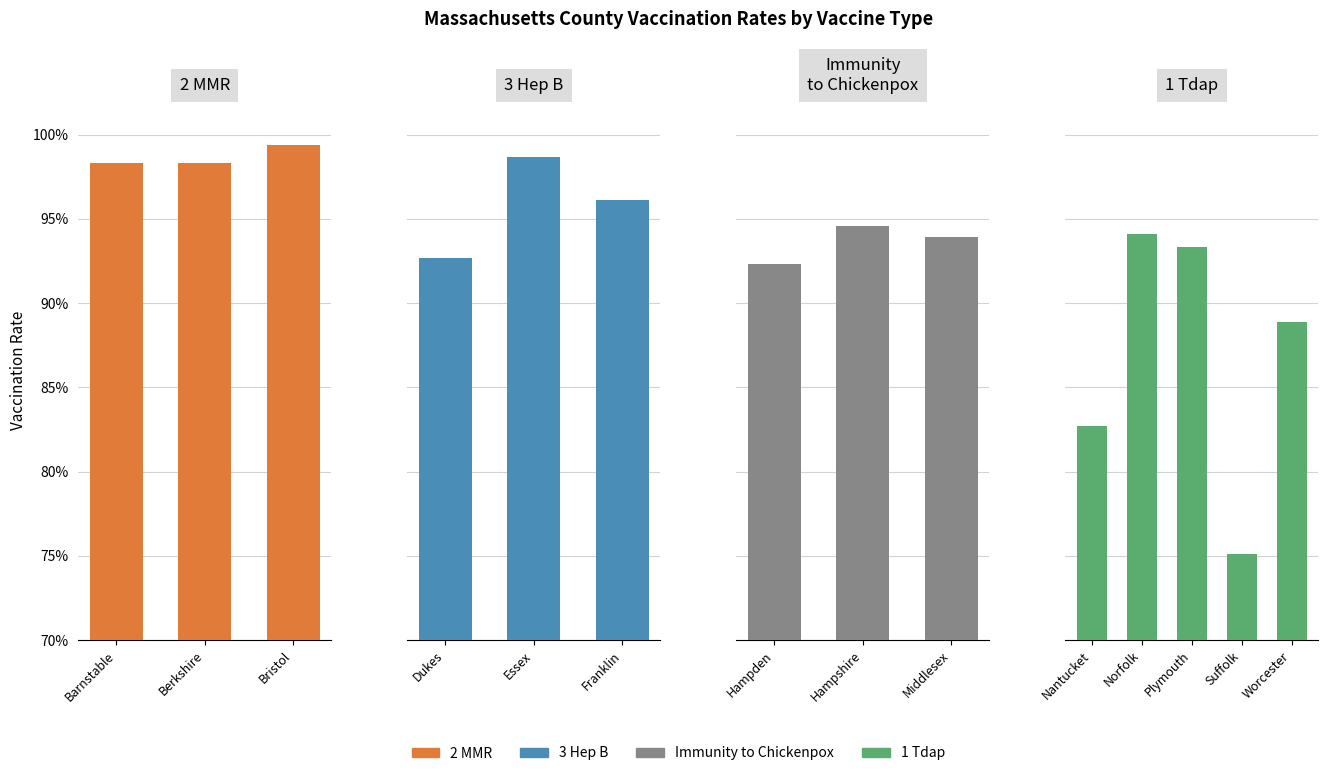

Does the chart contain stacked bars?

No